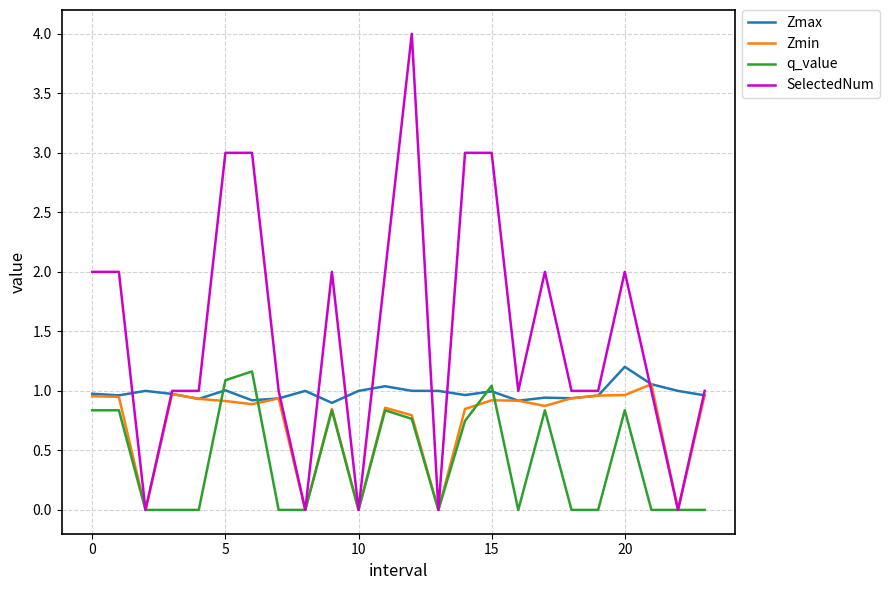

Which series has the largest total across all categories?

SelectedNum